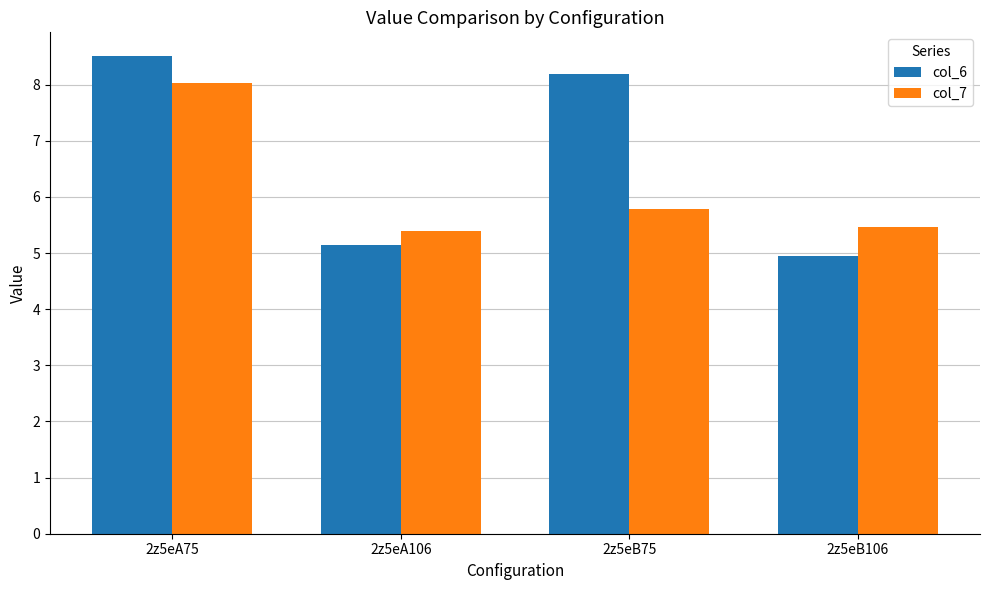

What is the maximum value shown in the chart?

8.5